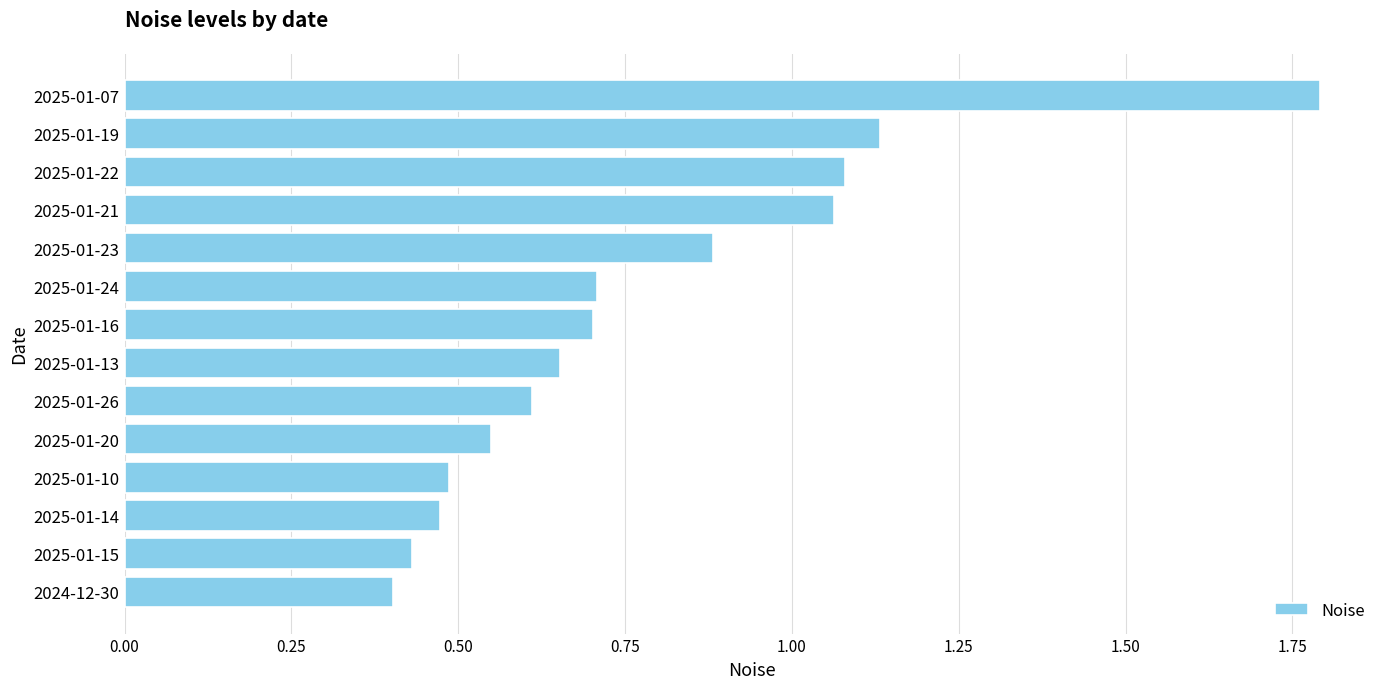

What is the average value?

0.8